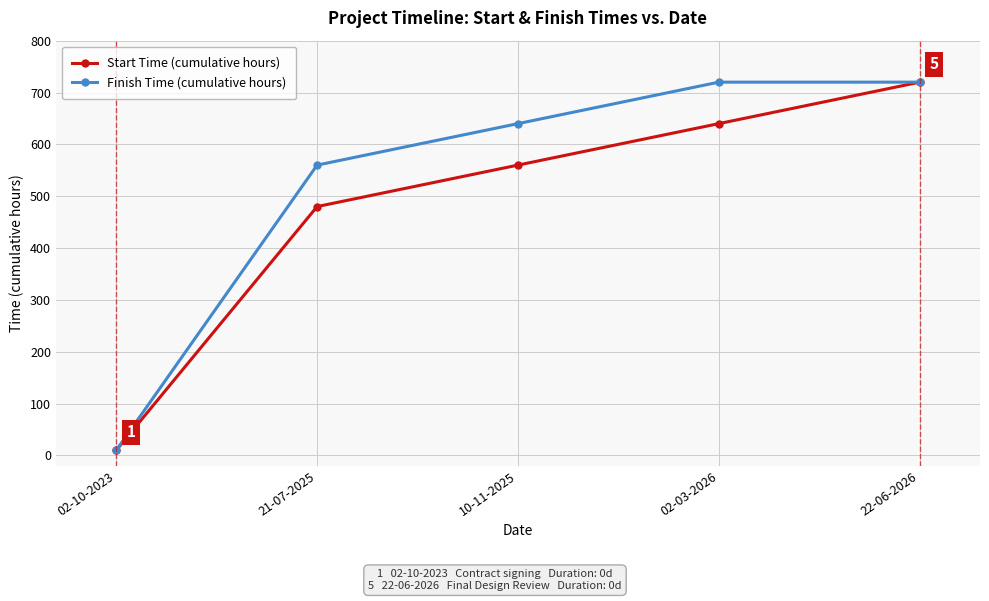

Reading right to left, extract all data points from this chart.

Start Time (cumulative hours): 22-06-2026=720	02-03-2026=640	10-11-2025=560	21-07-2025=480	02-10-2023=10
Finish Time (cumulative hours): 22-06-2026=720	02-03-2026=720	10-11-2025=640	21-07-2025=560	02-10-2023=10